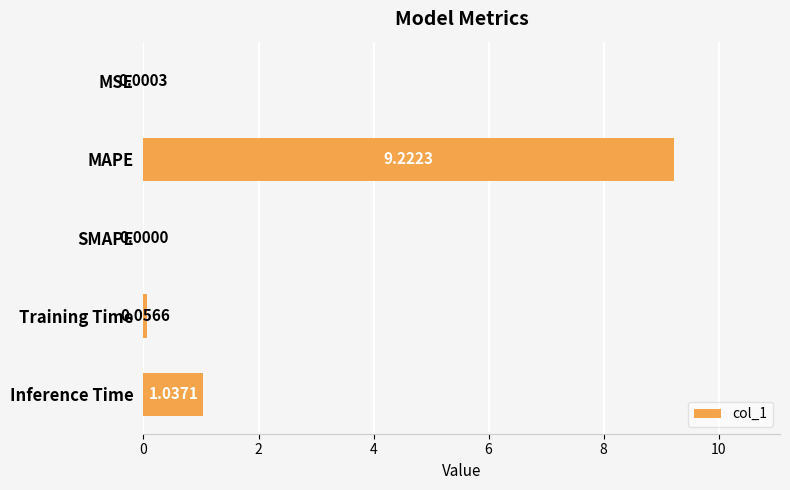

What is the sum of all values?

10.3